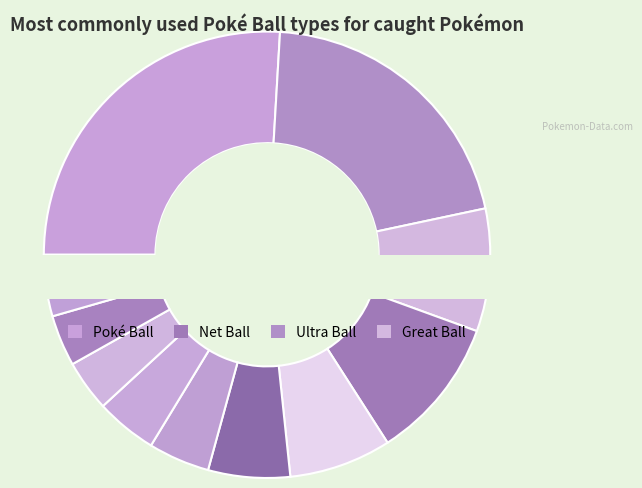

How many segments does this pie chart have?

12